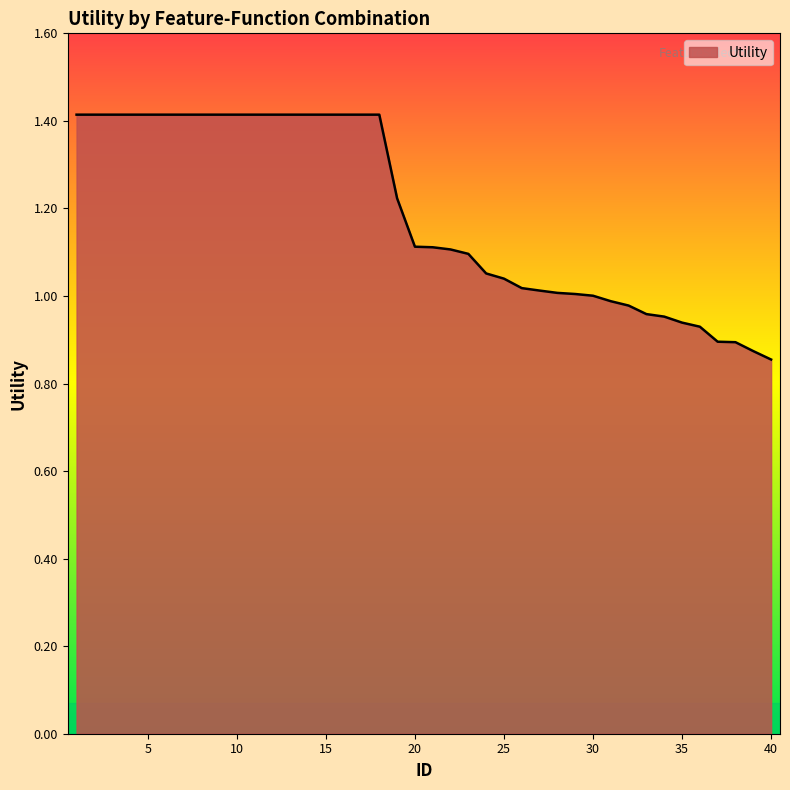

What is the greatest value displayed?

1.4